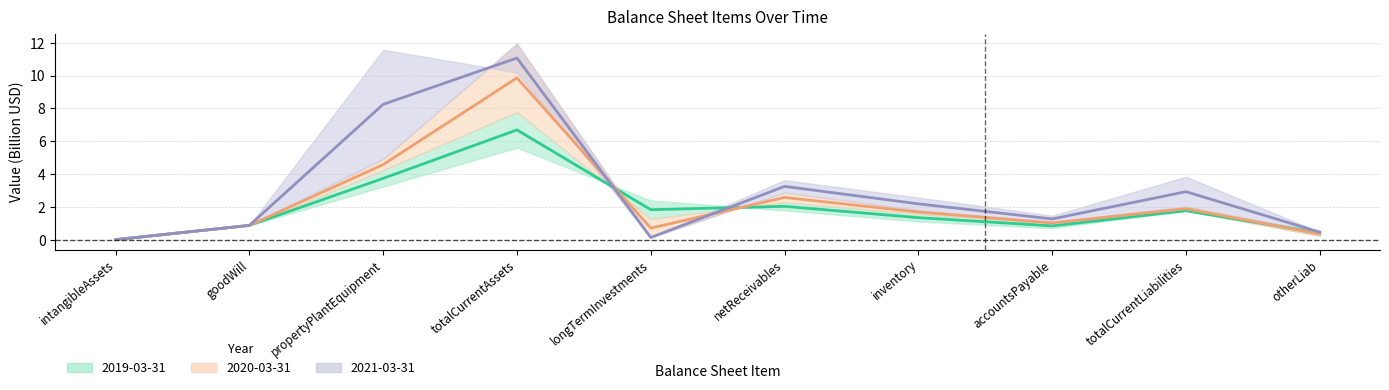

How many categories are shown in the chart?

10